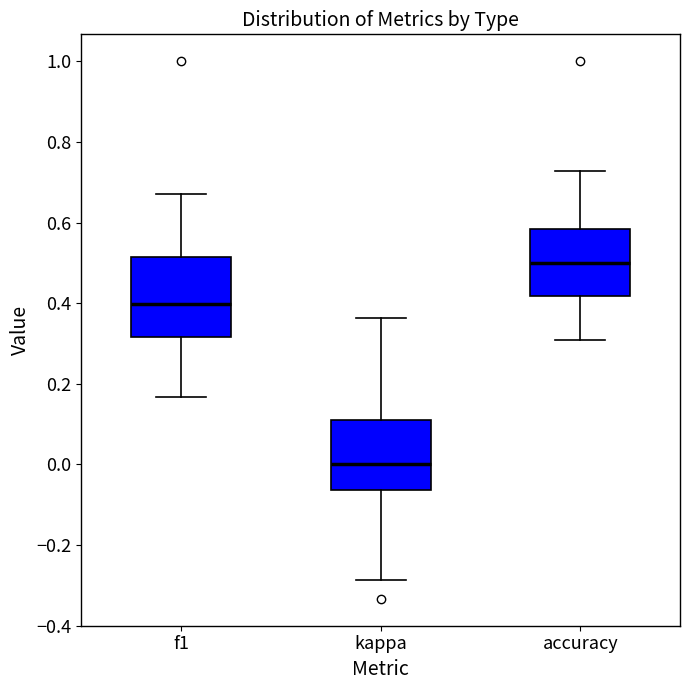

Reading left to right, read every box against the y-axis: the position of its median line, the range the box covers, and the ends of its whiskers. The values are not printed on the chart, so give them approximately, as read against the axis.

f1: median 0.40, box 0.32 to 0.52, whiskers 0.16 to 0.68
kappa: median 0.00, box -0.06 to 0.10, whiskers -0.28 to 0.36
accuracy: median 0.50, box 0.42 to 0.58, whiskers 0.30 to 0.72